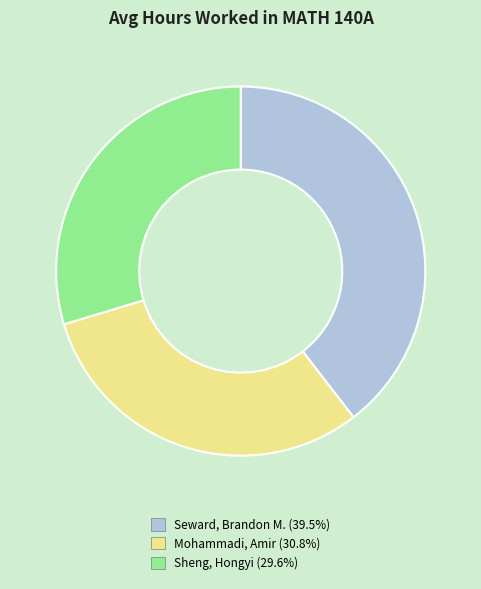

What is the smallest slice in the pie chart?

Sheng, Hongyi